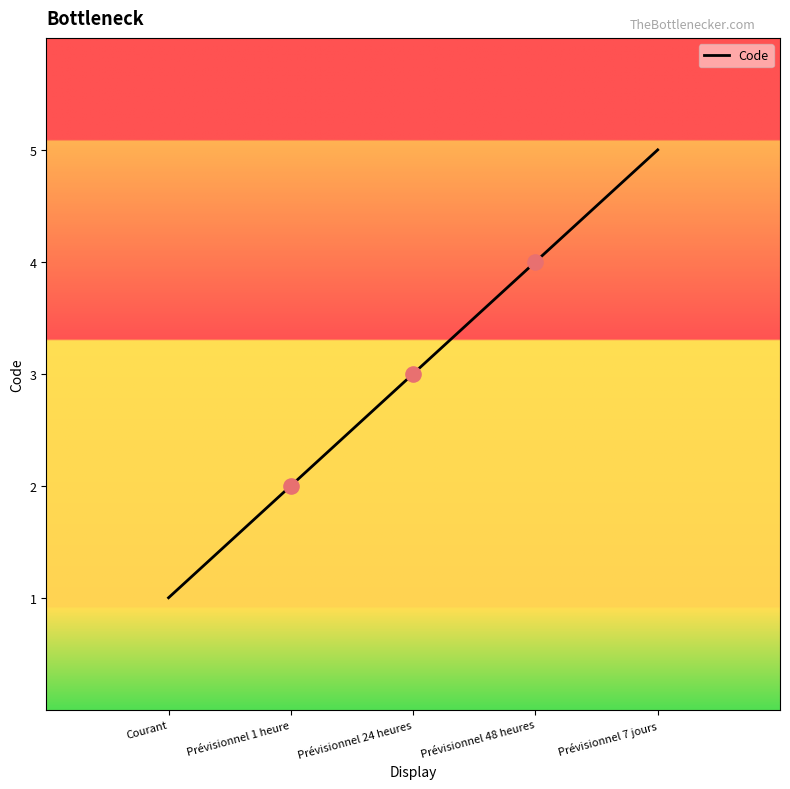

Between Prévisionnel 48 heures and Prévisionnel 24 heures, which is larger?

Prévisionnel 48 heures